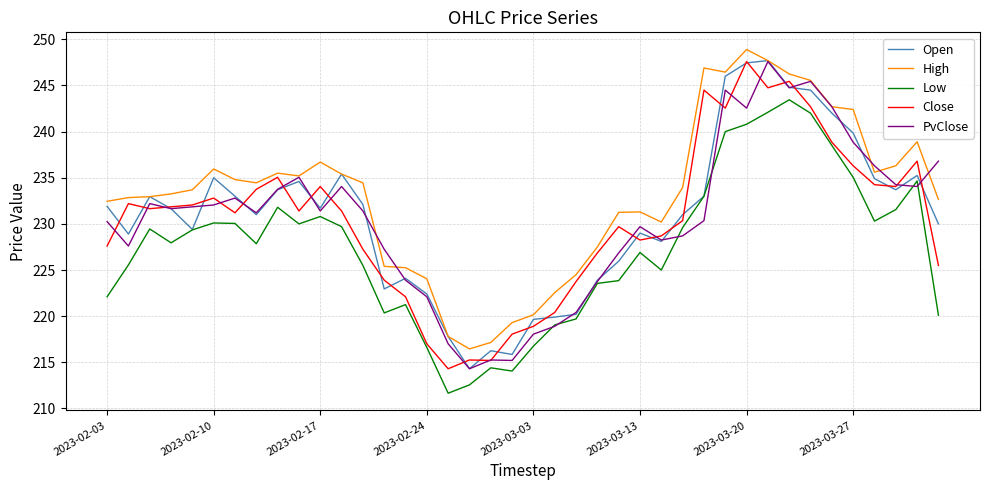

What are all the series names shown in the legend?

Open, High, Low, Close, PvClose